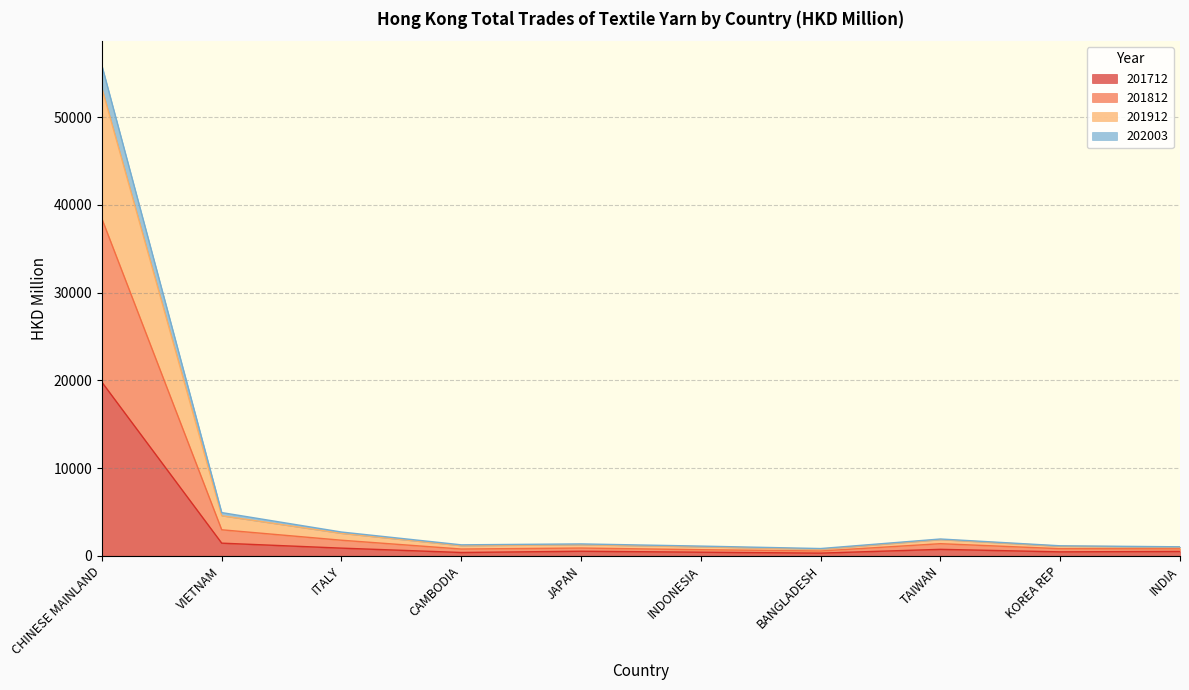

What are all the series names shown in the legend?

201712, 201812, 201912, 202003